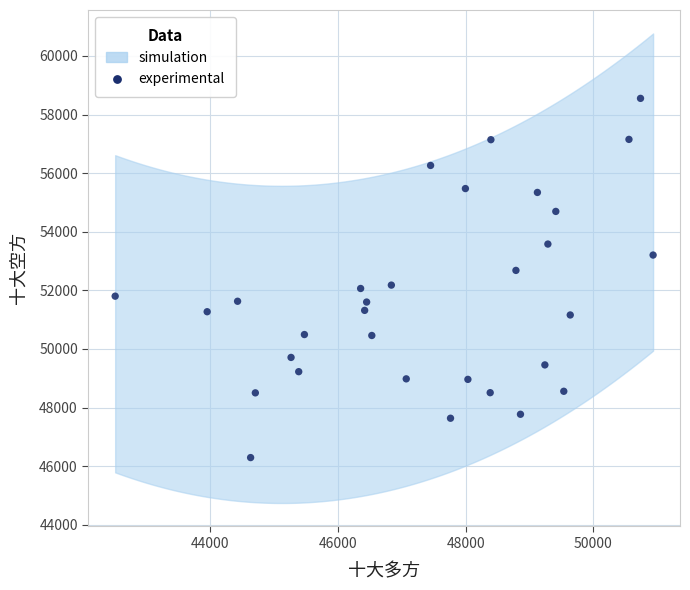

What is the range of X values (max minus min)?

8420